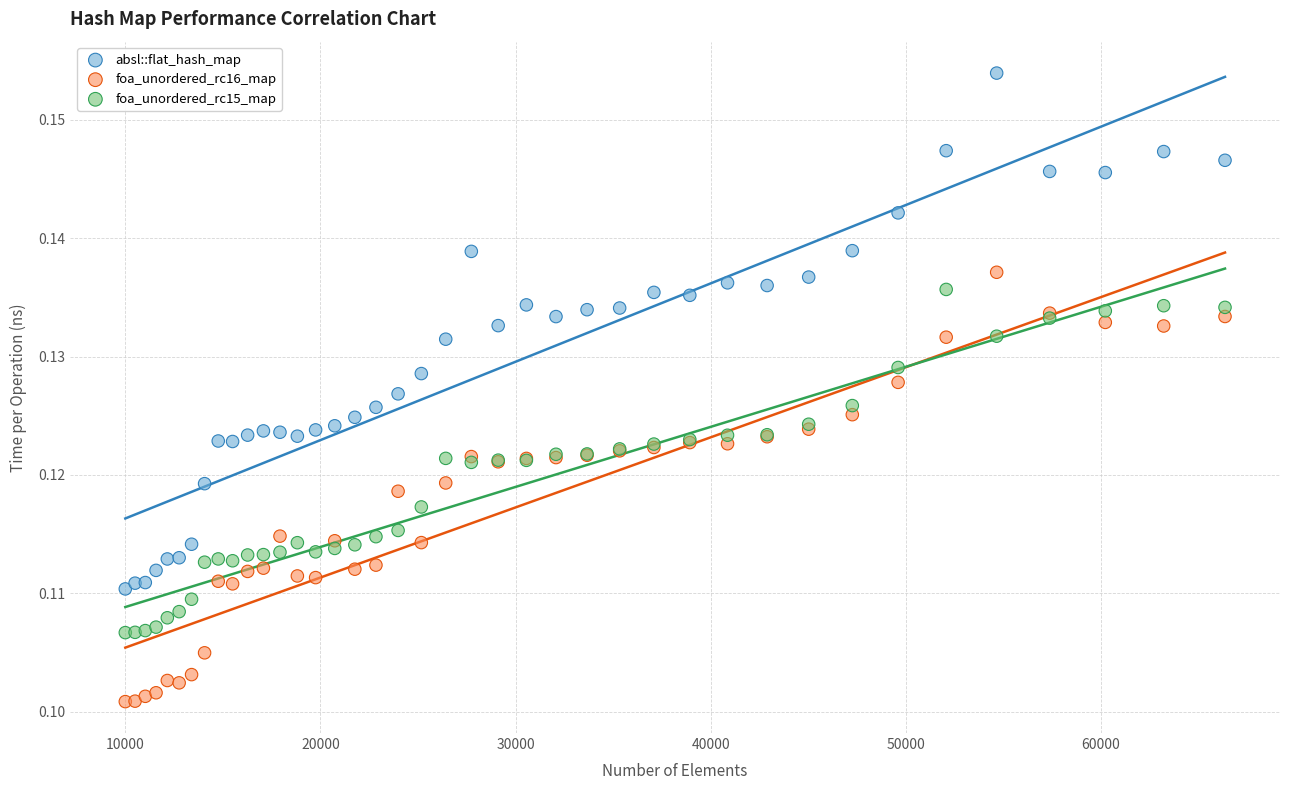

Which series contains the highest Y value?

absl::flat_hash_map